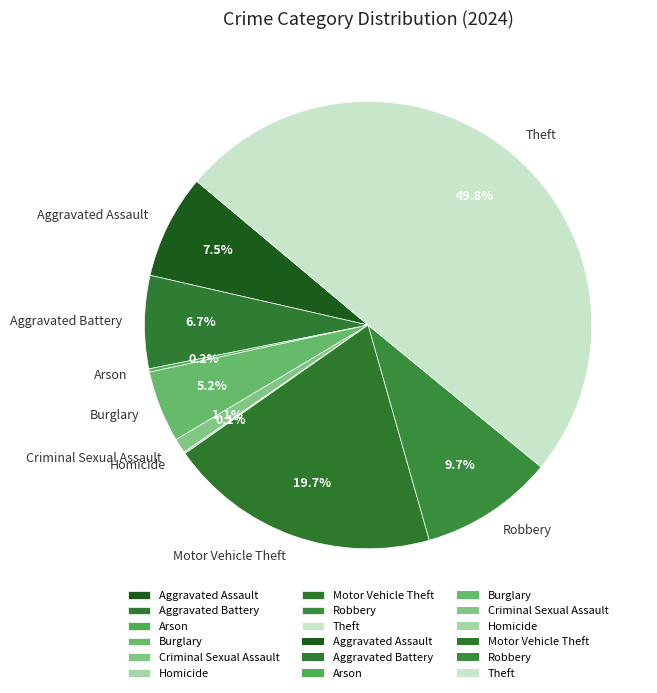

What portion of the pie excludes Burglary?

94.8%